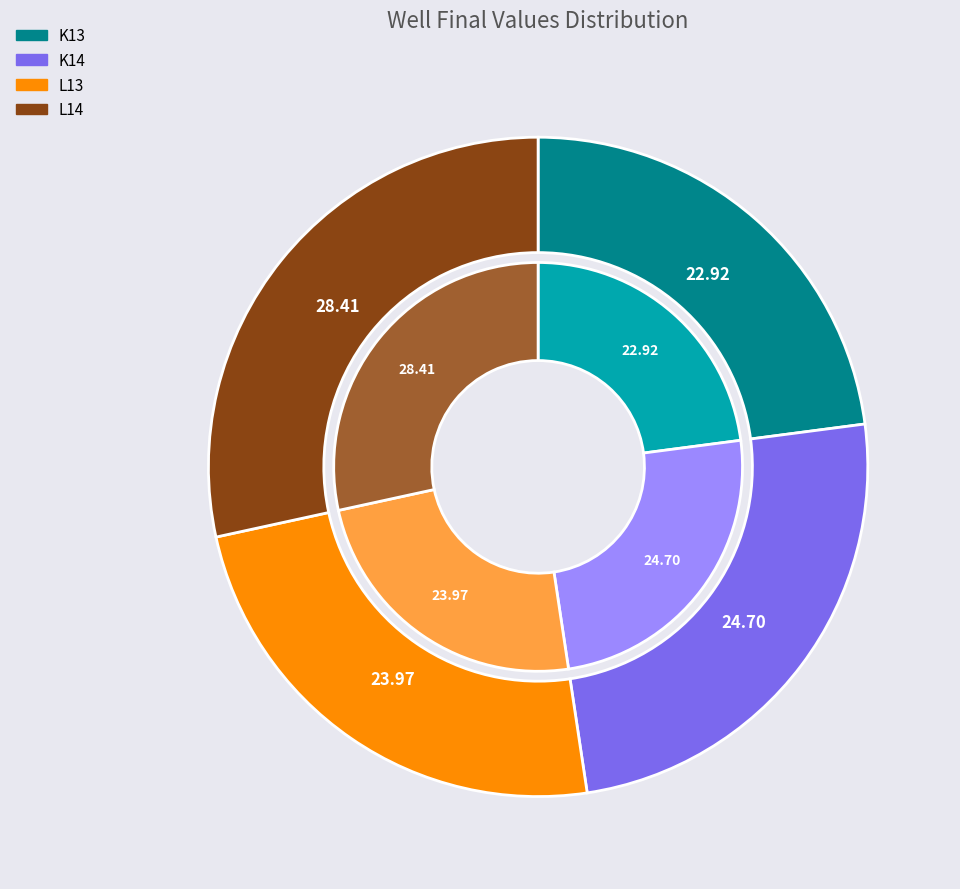

To the nearest percent, what is the difference between the largest and smallest slice percentages?

5%